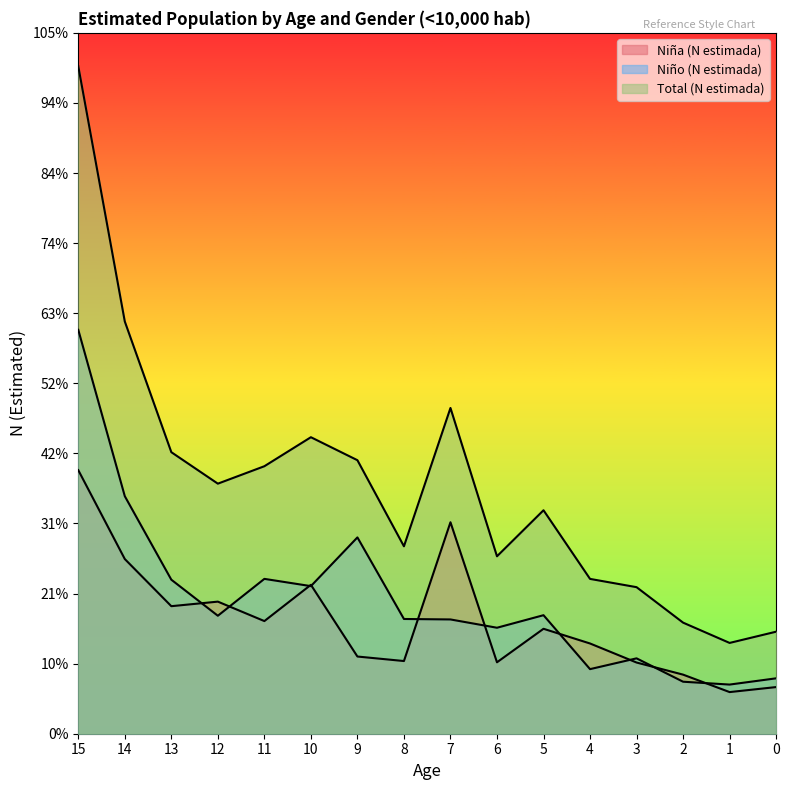

True or false: Total (N estimada) has more than 2 interior local peaks.

True